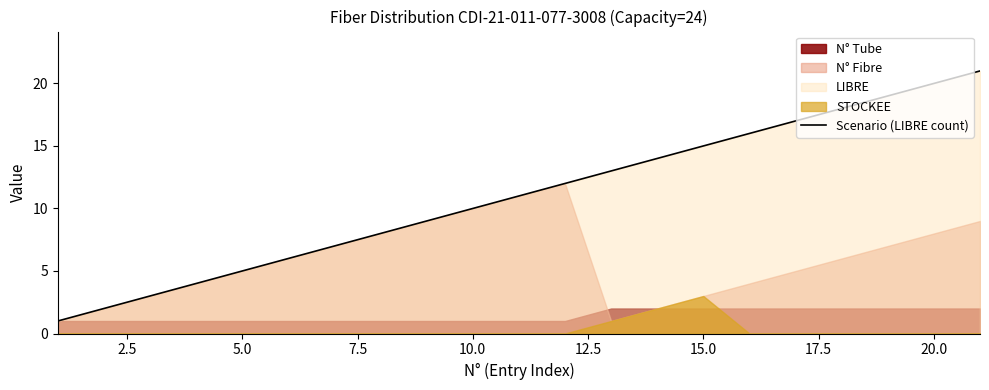

What is the maximum value for Scenario (LIBRE count)?

21